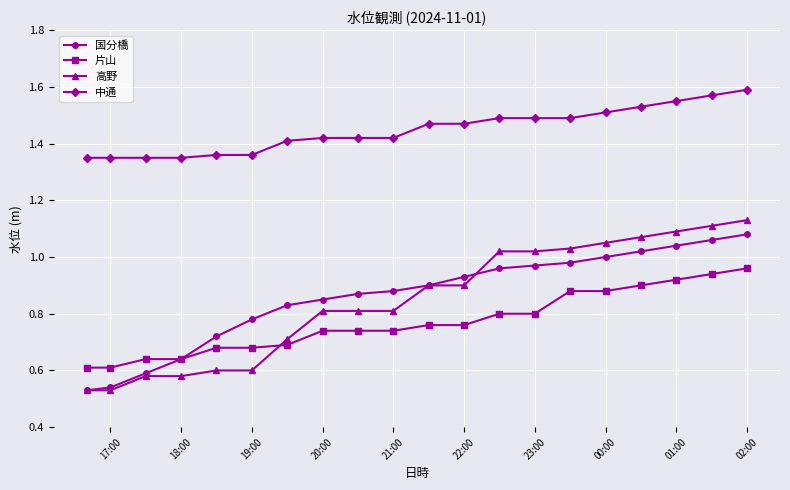

Which series has the widest spread of values?

高野